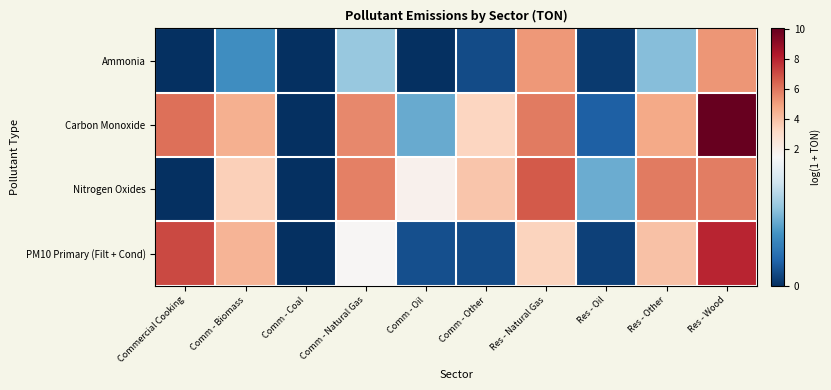

Count the number of data series in this chart.

4